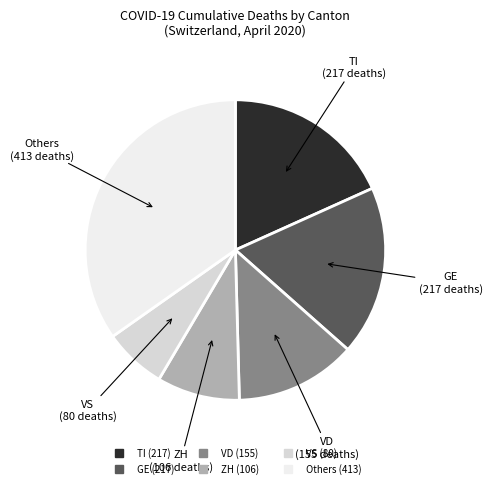

Is there a majority slice in this chart?

No